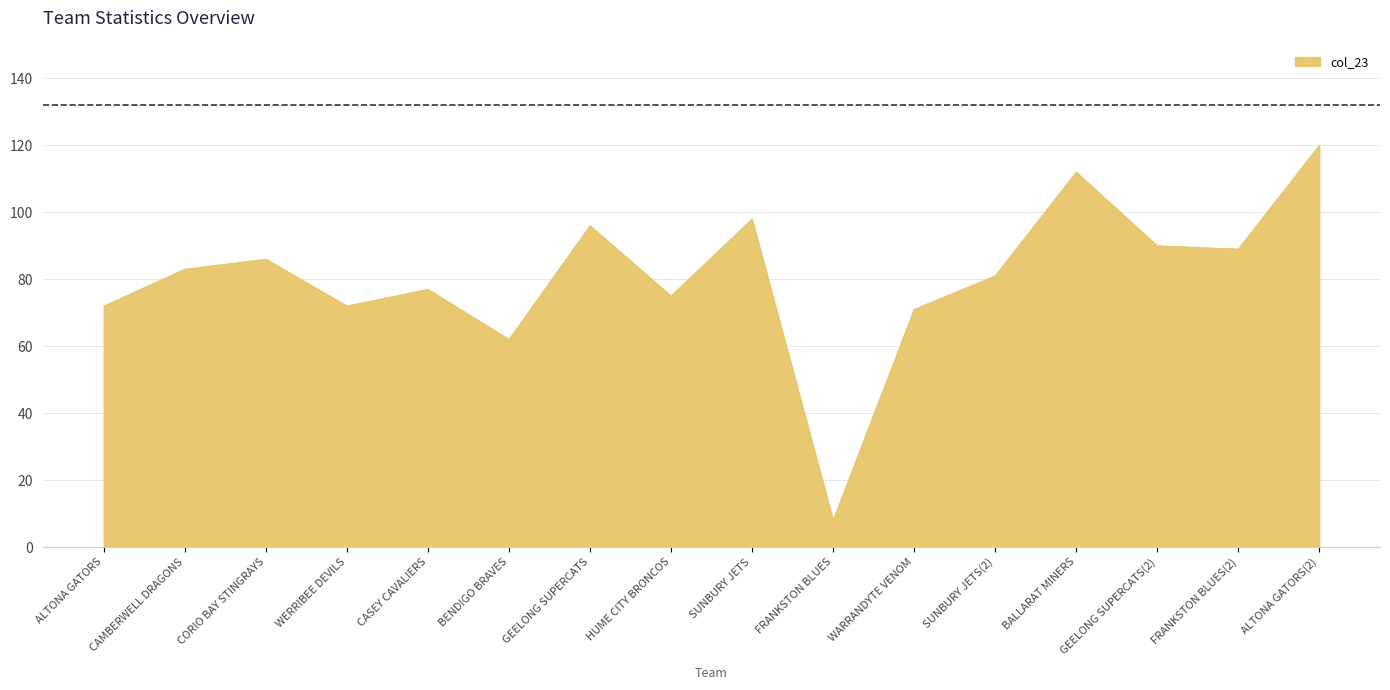

What position from the right is GEELONG SUPERCATS(2)?

3